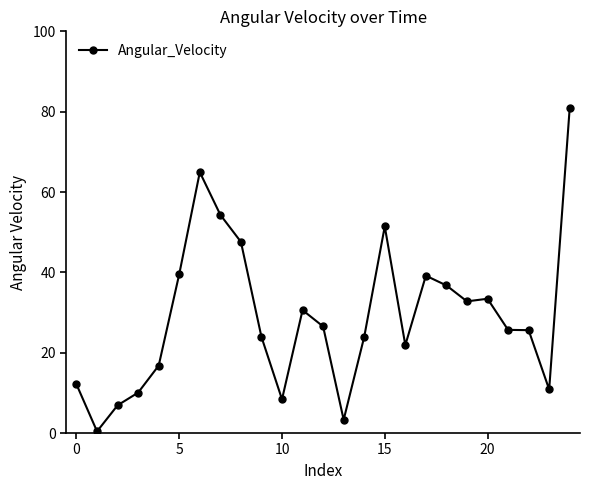

What is the value of the 5th point from the left?

16.8